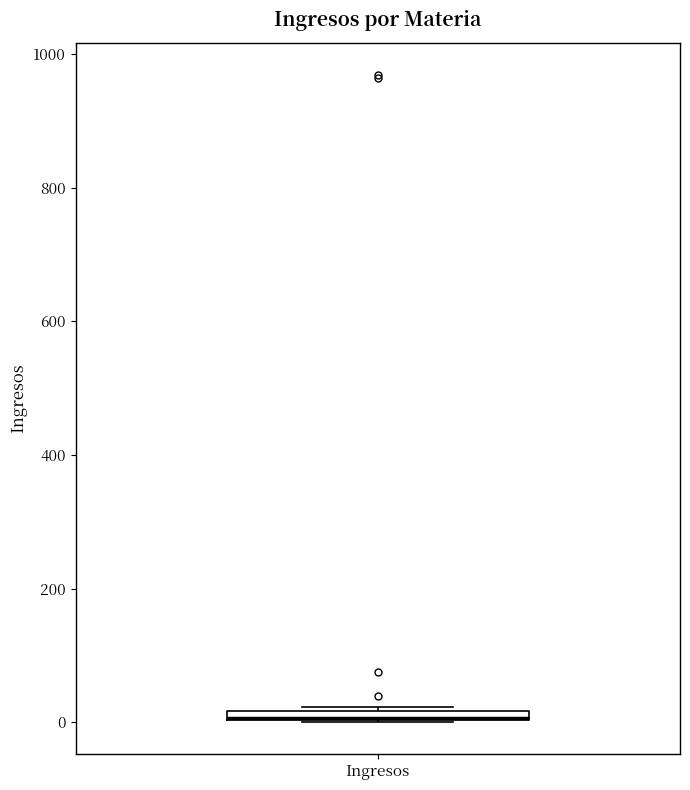

Where is the lower edge of the box for Ingresos on the y-axis? The values are not printed on the chart, so give them approximately, as read against the axis.

0